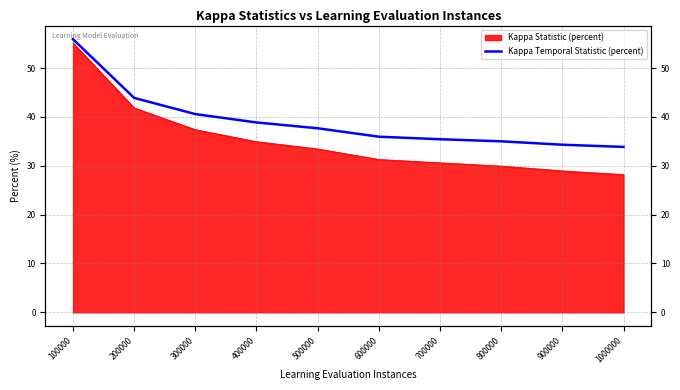

Reading left to right, what are all the values shown in this chart?

100000=55.9	200000=43.9	300000=40.6	400000=38.9	500000=37.7	600000=36.0	700000=35.4	800000=35.0	900000=34.3	1000000=33.9